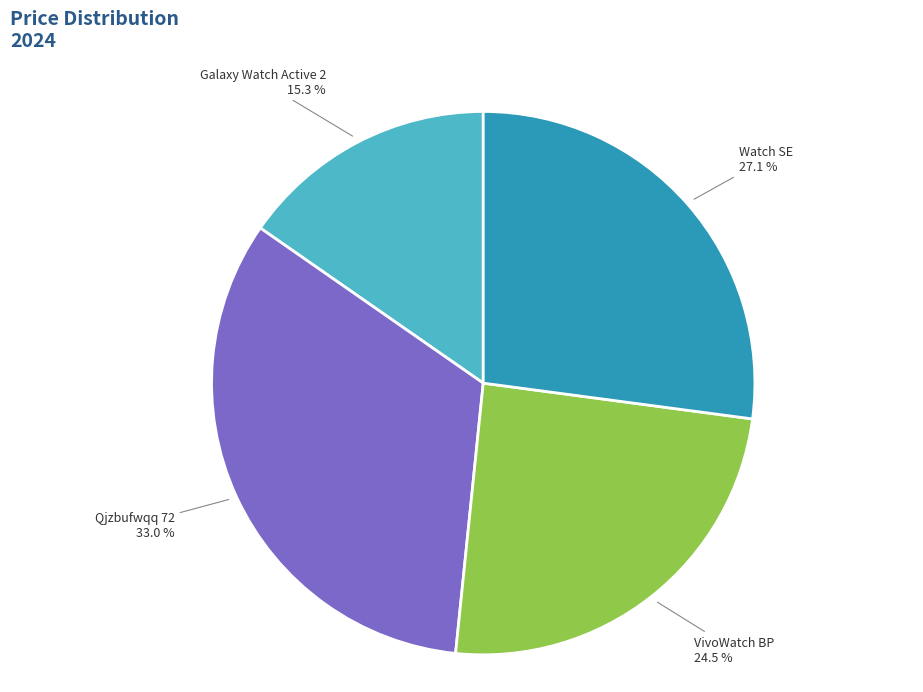

Does Watch SE account for over 50% of the chart?

No